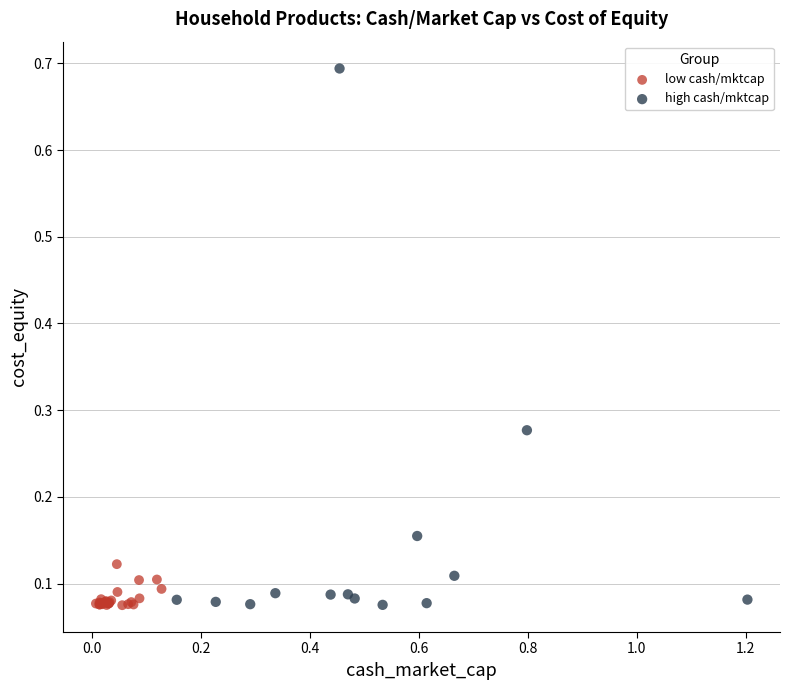

Which series has the largest Y range (max minus min)?

high cash/mktcap